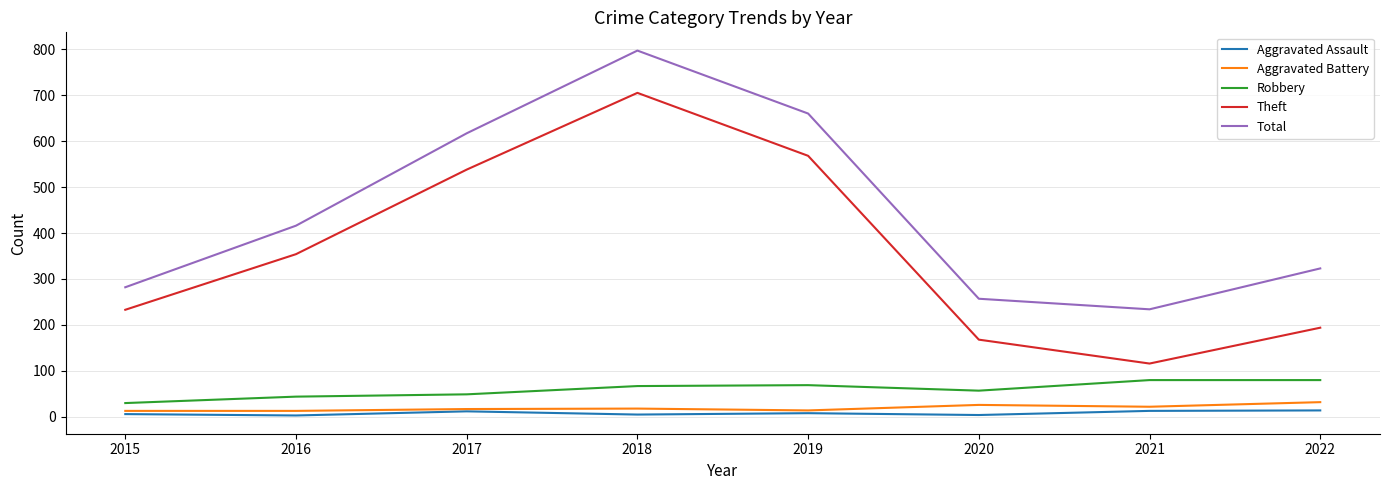

Which series has the largest total across all categories?

Total